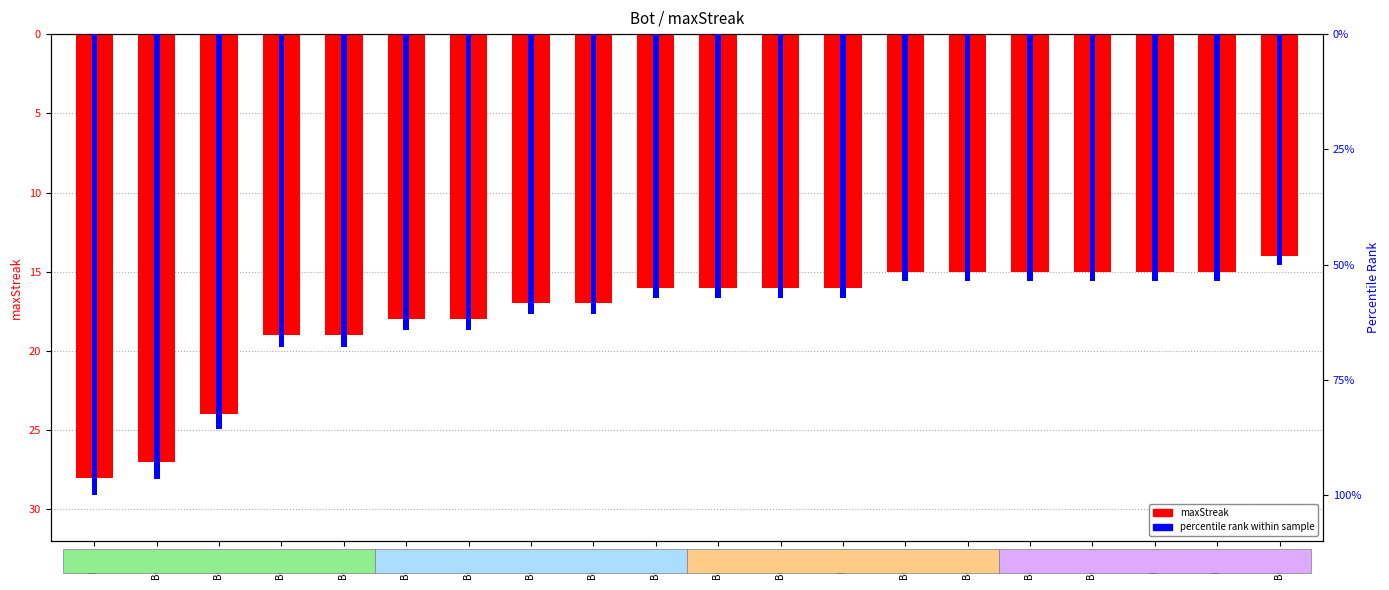

Reading left to right, list all the values displayed in this chart.

maxStreak: -28.0	-27.0	-24.0	-19.0	-19.0	-18.0	-18.0	-17.0	-17.0	-16.0	-16.0	-16.0	-16.0	-15.0	-15.0	-15.0	-15.0	-15.0	-15.0	-14.0
percentile rank: -1.0	-1.0	-0.9	-0.7	-0.7	-0.6	-0.6	-0.6	-0.6	-0.6	-0.6	-0.6	-0.6	-0.5	-0.5	-0.5	-0.5	-0.5	-0.5	-0.5